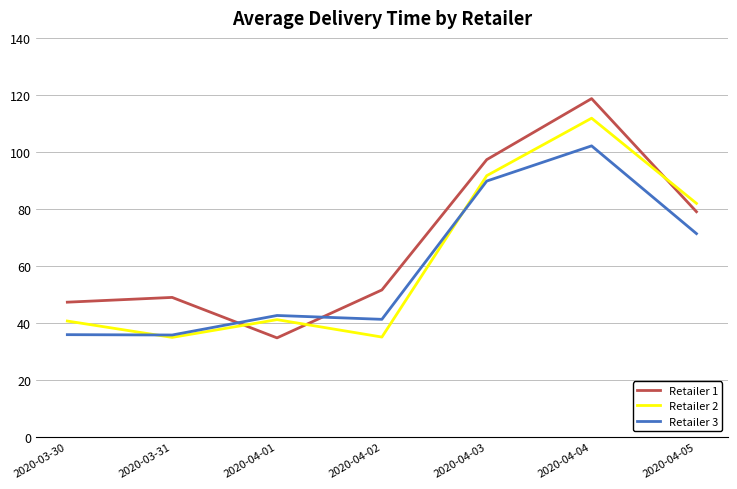

How many times do Retailer 1 and Retailer 2 cross each other?

3